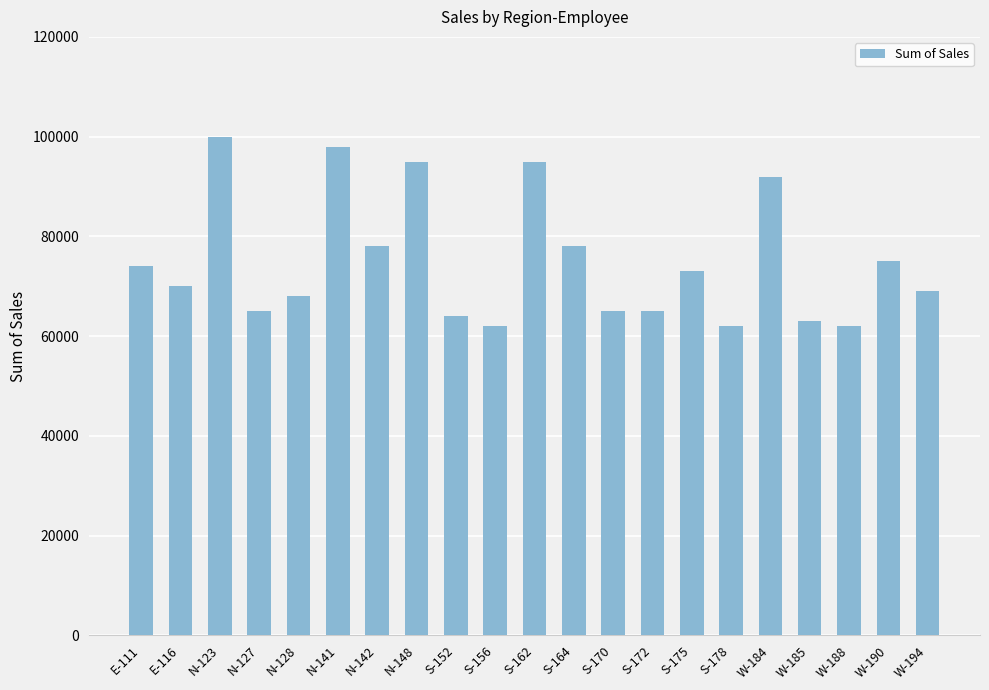

What is the sum of all values?

1573000